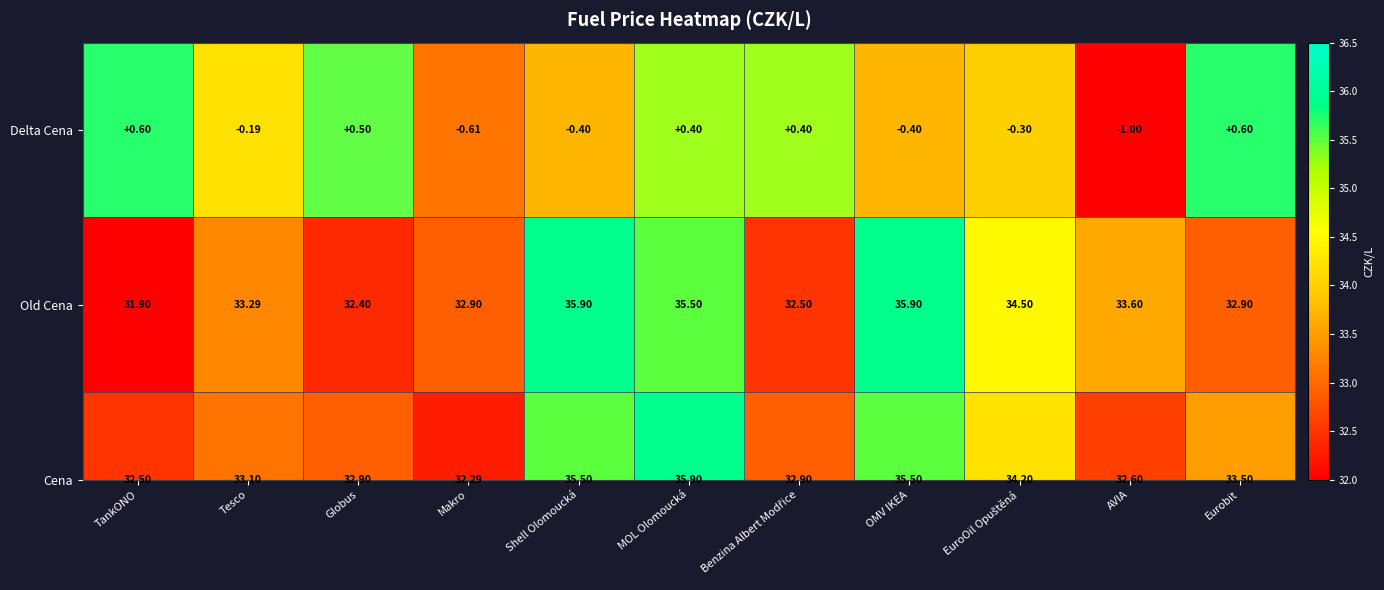

List the labels in order of value, smallest first.

AVIA, Makro, Shell Olomoucká, OMV IKEA, EuroOil Opuštěná, Tesco, MOL Olomoucká, Benzina Albert Modřice, Globus, TankONO, Eurobit